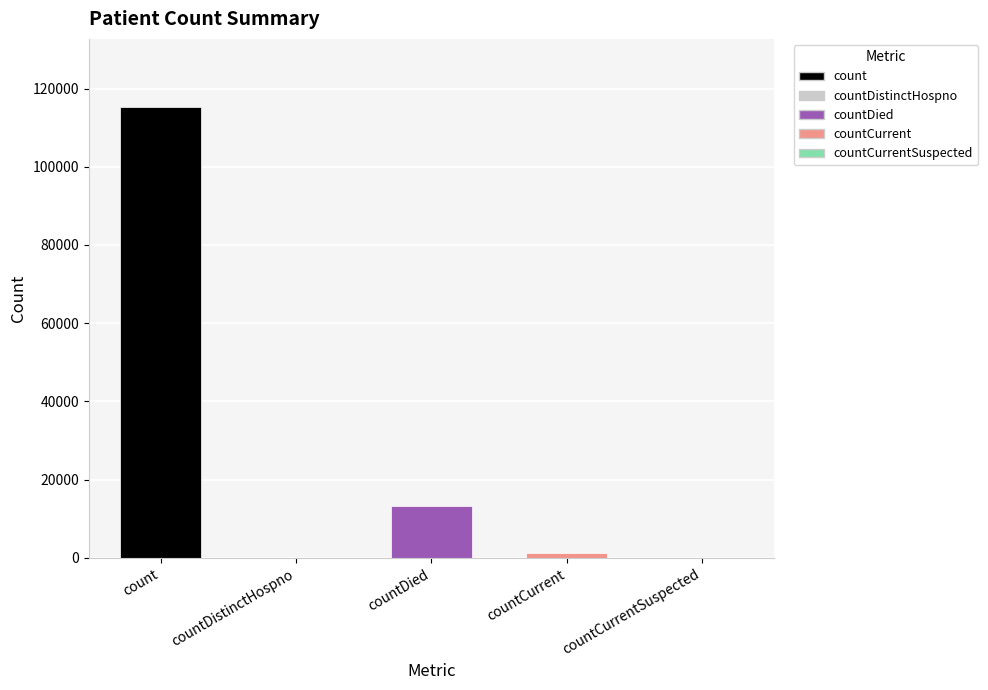

Rank the categories by value from lowest to highest.

countDistinctHospno, countCurrentSuspected, countCurrent, countDied, count